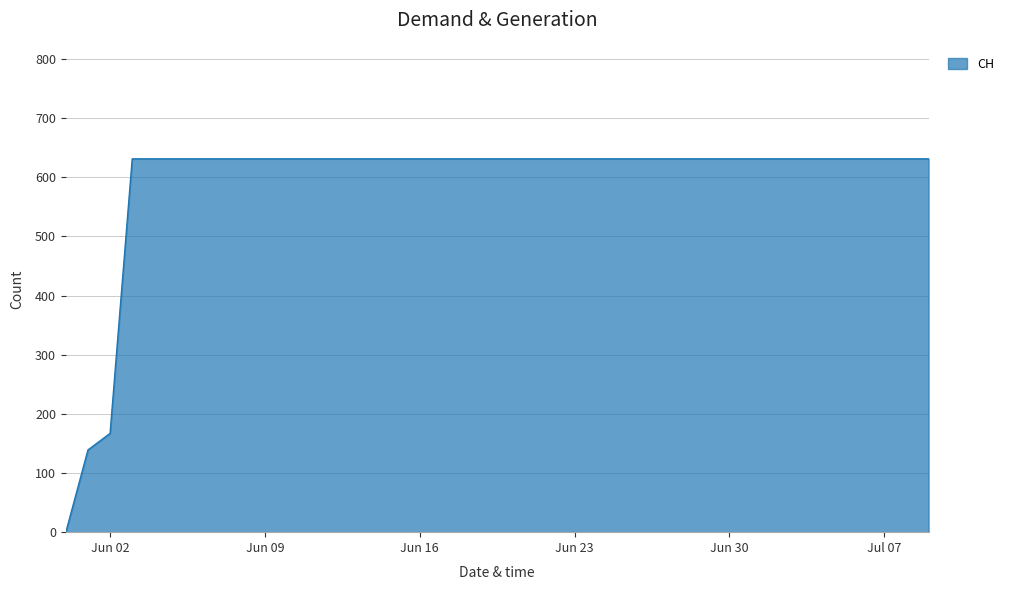

What is the difference between the maximum and minimum values?

631